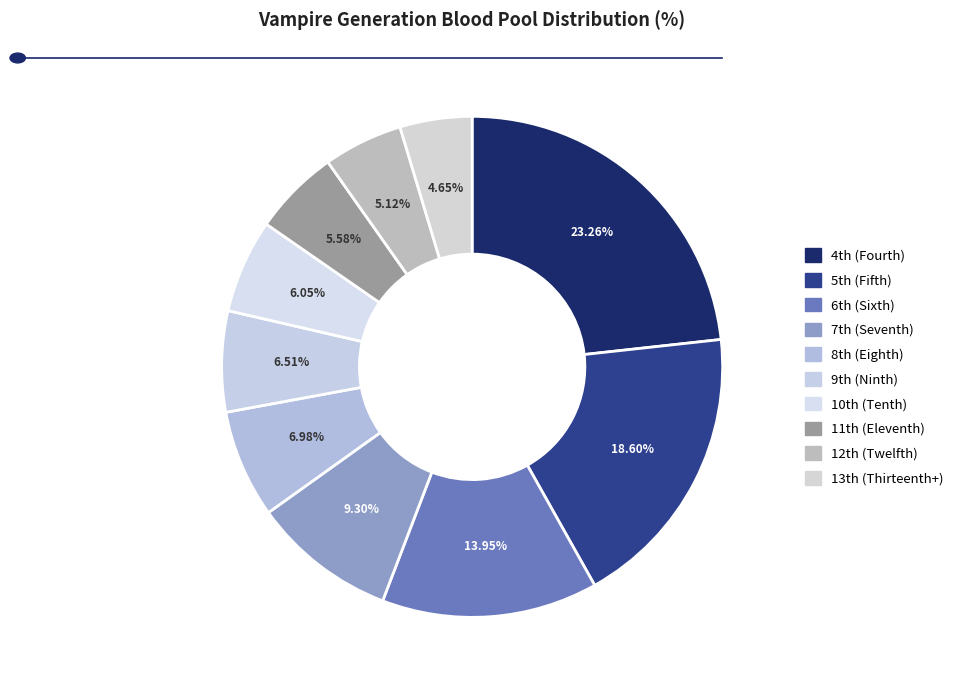

How many slices are in this pie chart?

10